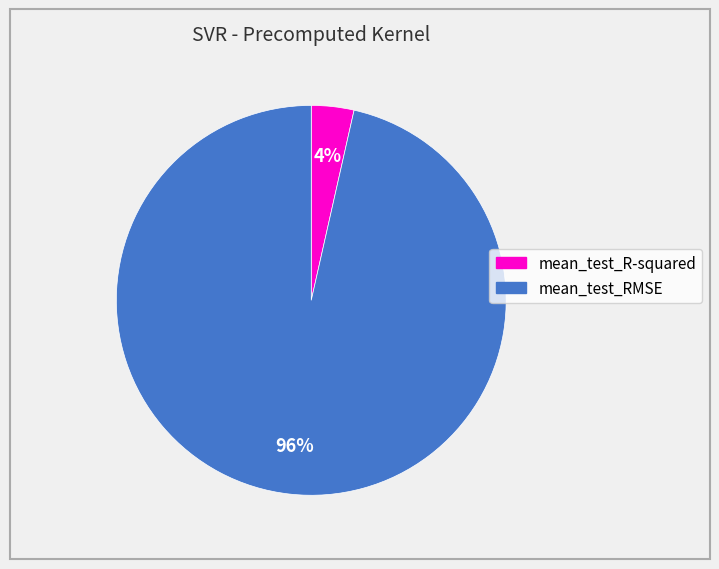

The mean_test_RMSE slice represents 96% of the pie. True or false?

True